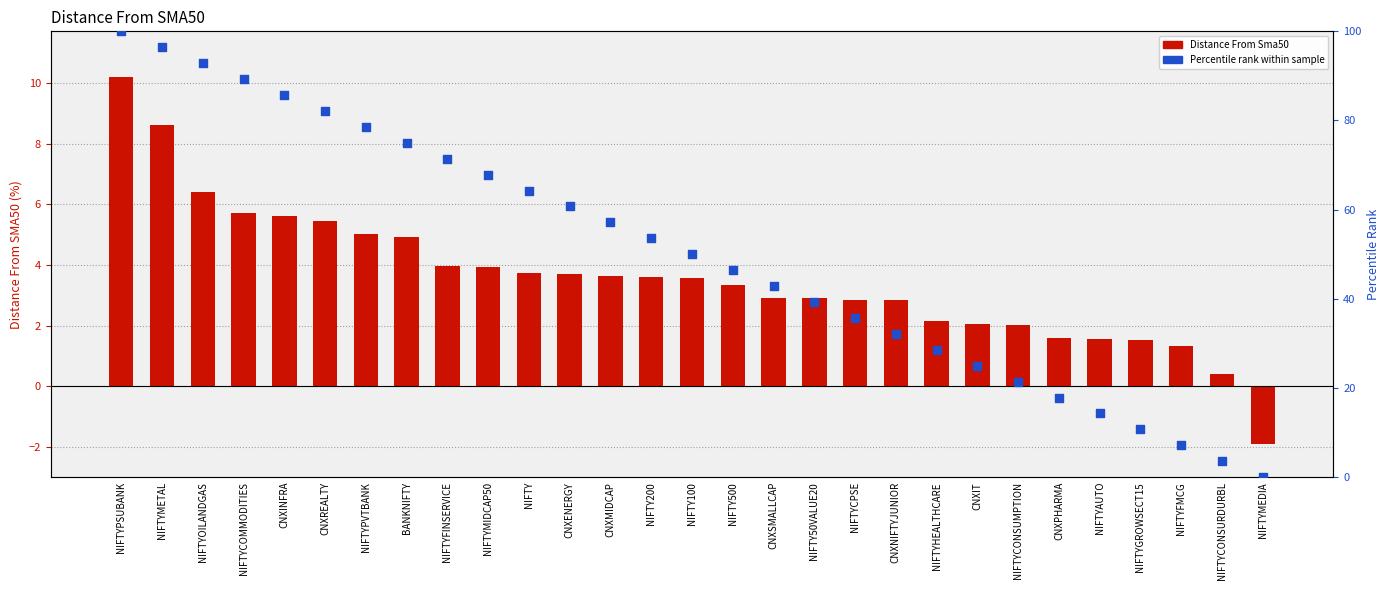

What is the total value across all series at BANKNIFTY?

79.9